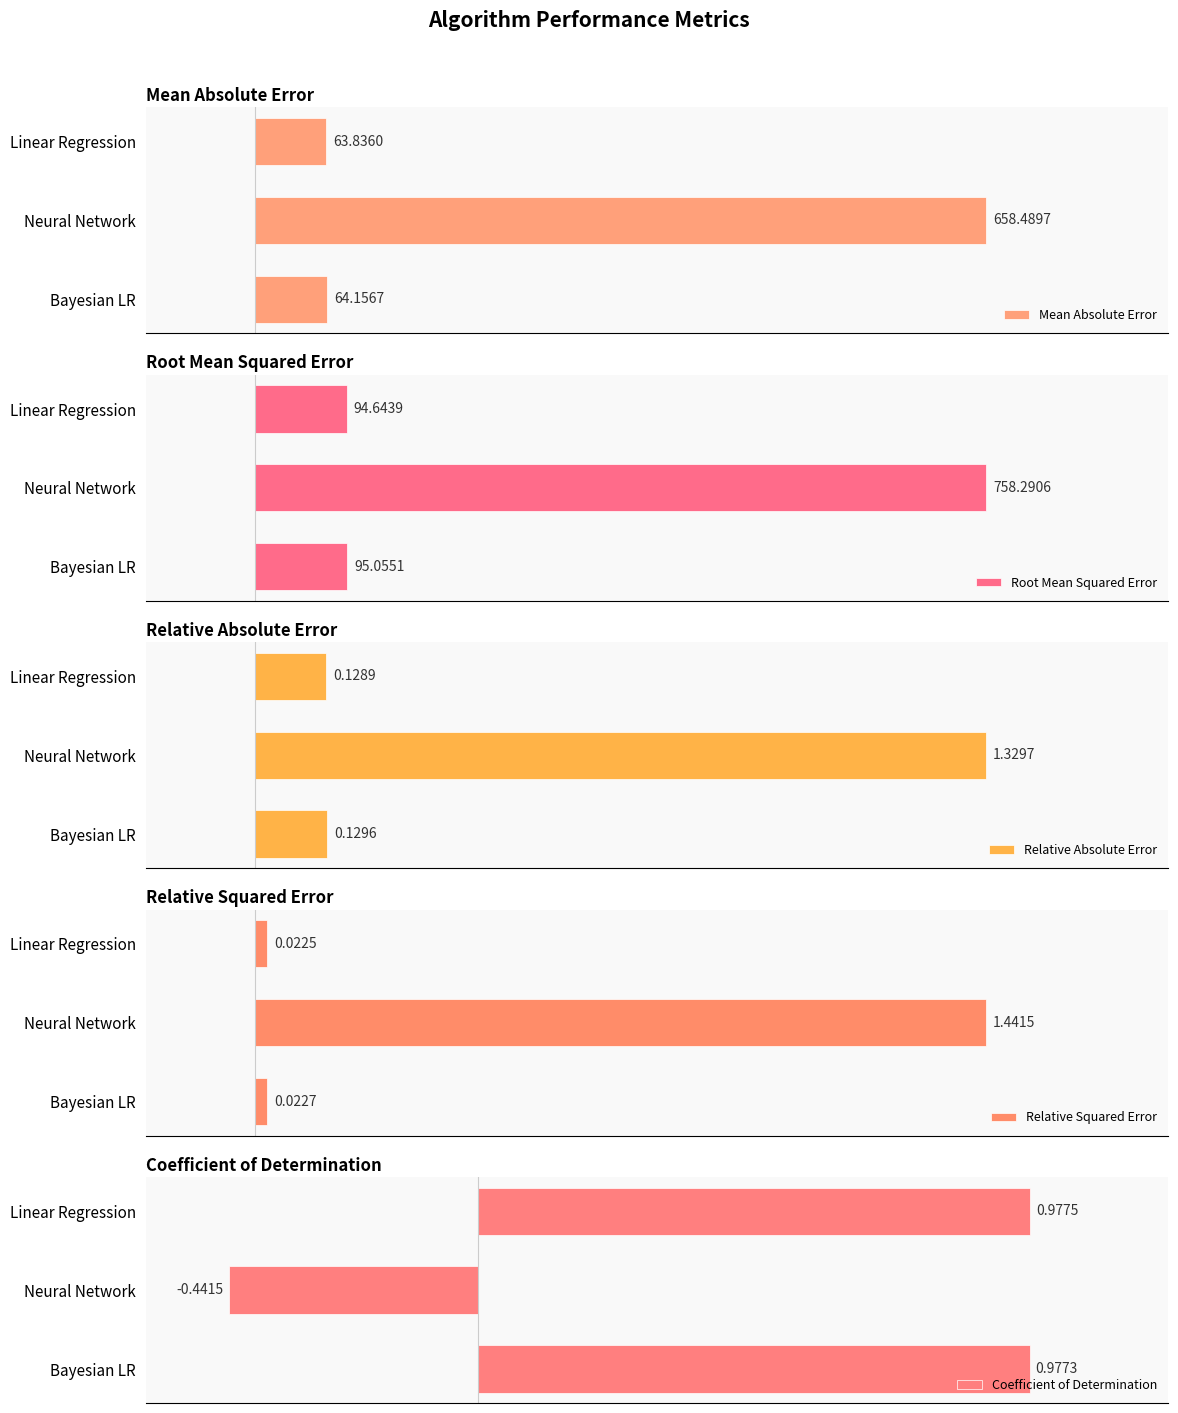

At which label does Mean Absolute Error reach its peak?

Neural Network